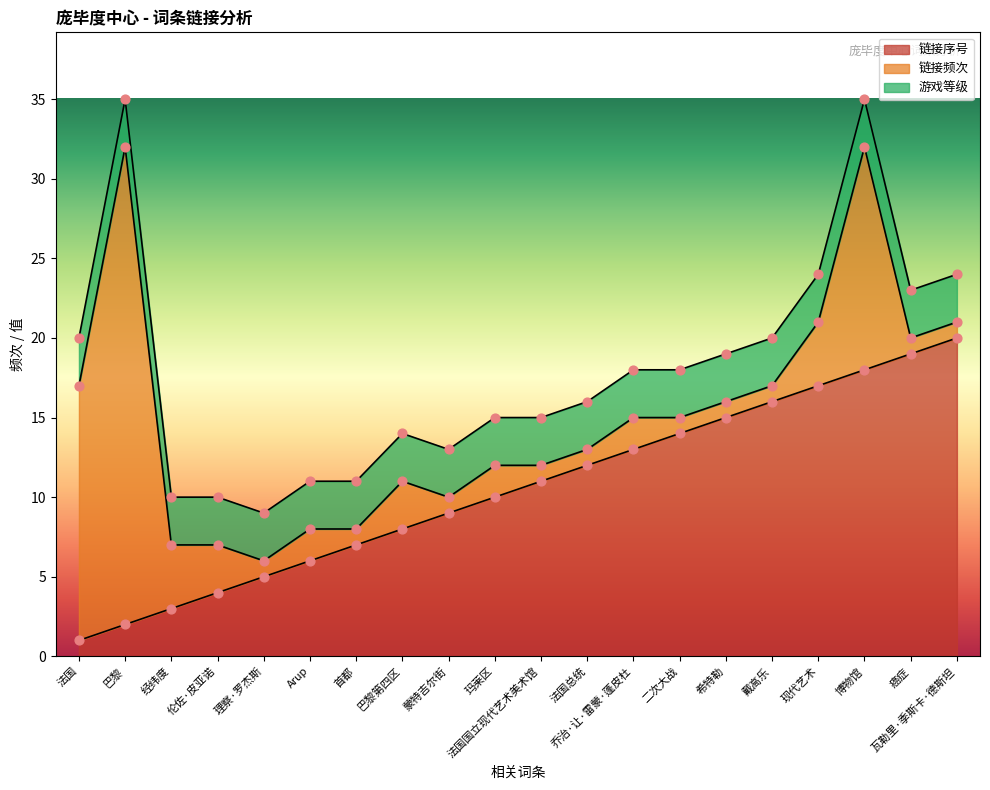

Is the value of 链接序号 at 癌症 greater than the value of 链接频次 at 法国?

Yes